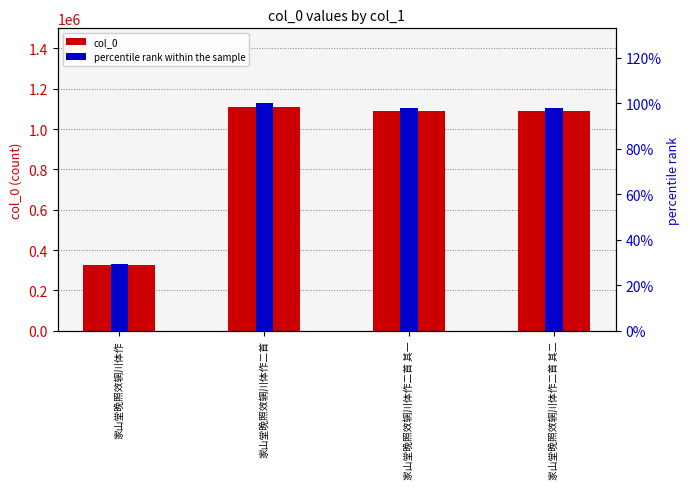

At how many categories does at least one series exceed 311730?

4